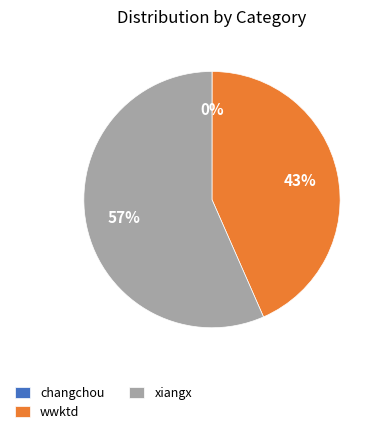

Is it true that wwktd is 34% of the pie?

False